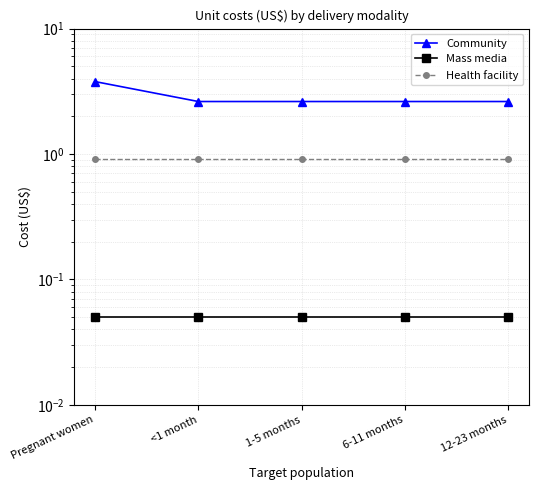

Which series has the largest total across all categories?

Community